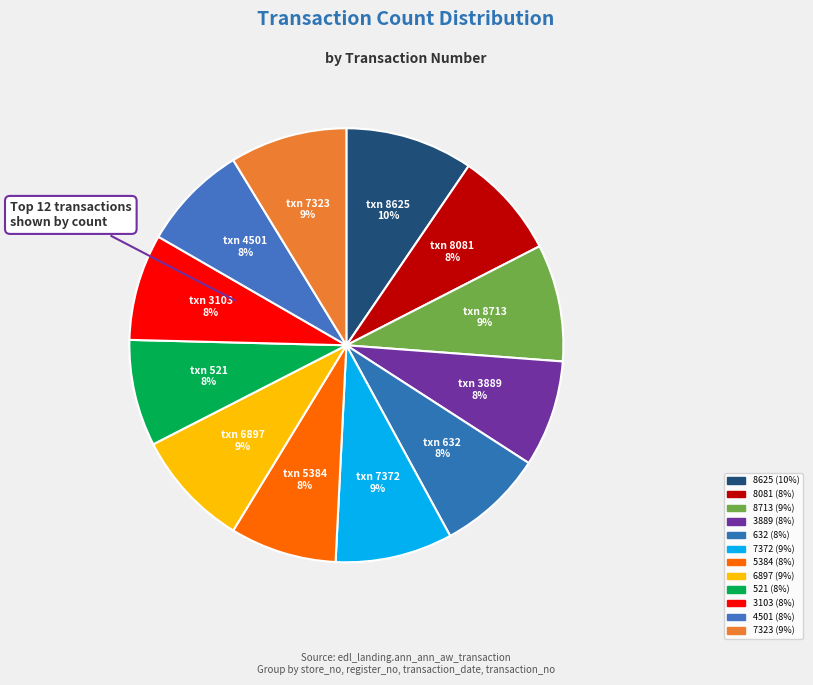

Does any single category account for the majority?

No